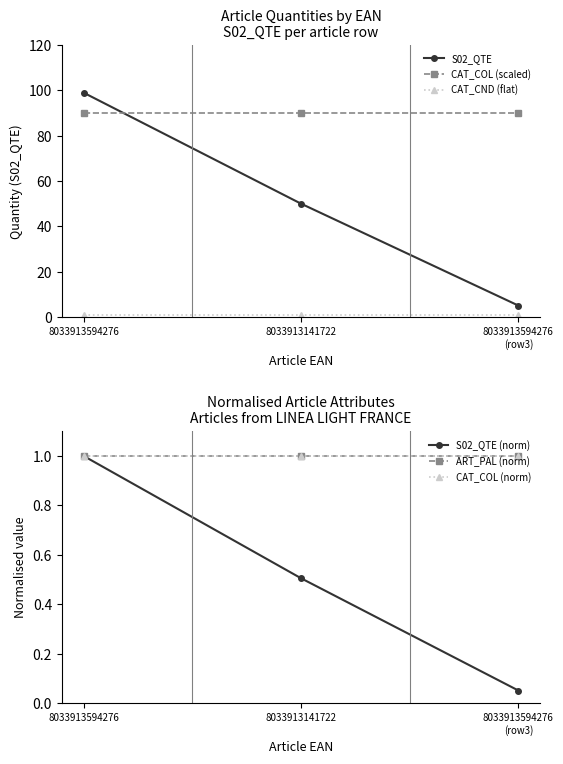

Count the number of categories in the chart.

3